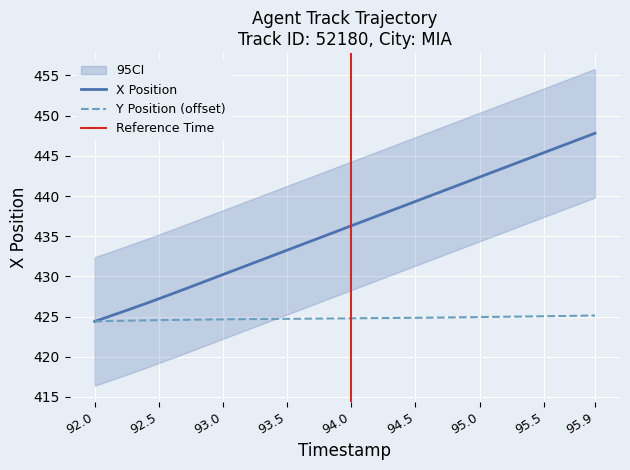

Is this an area chart (filled region under the line)?

No